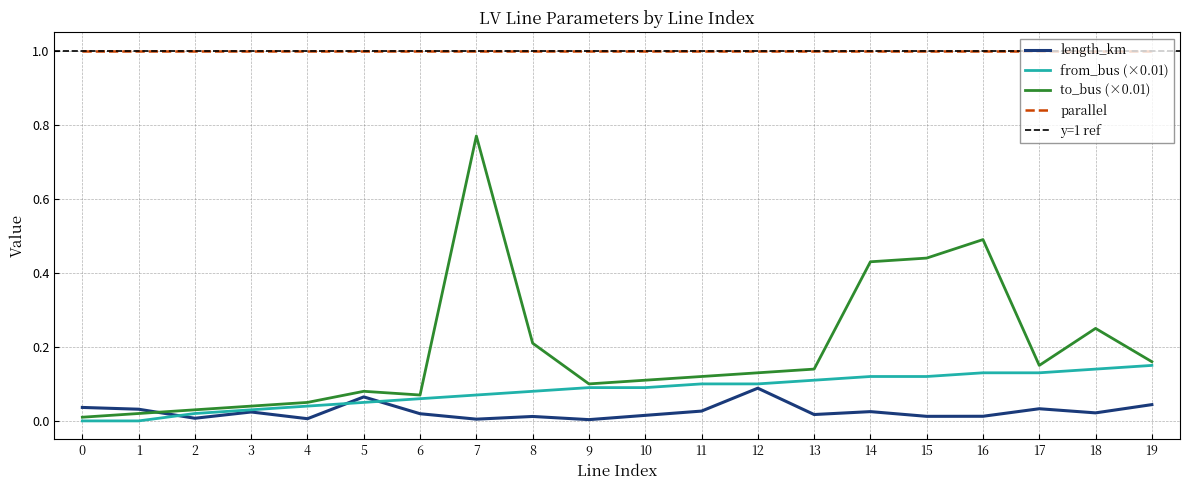

Read the to_bus value at 12.

0.1